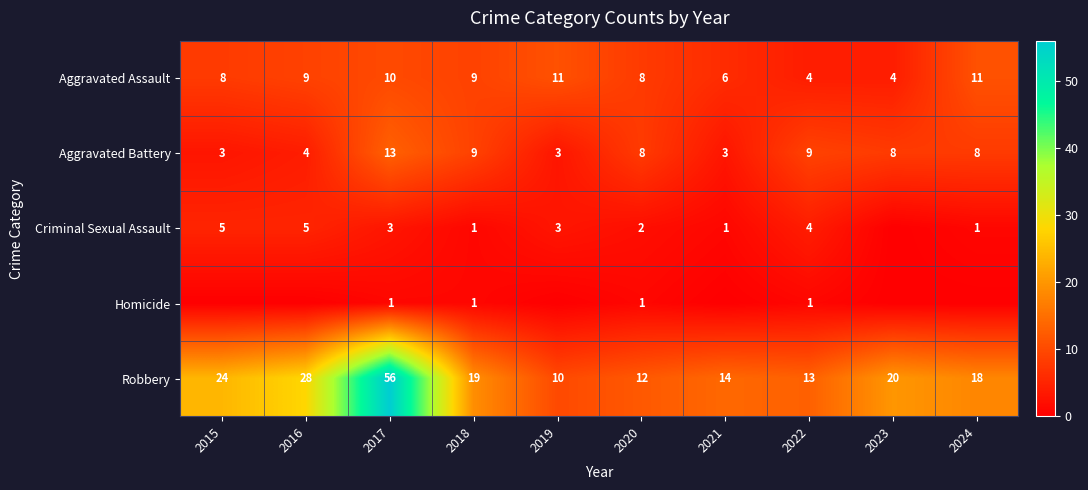

How many data points does each series have?

10